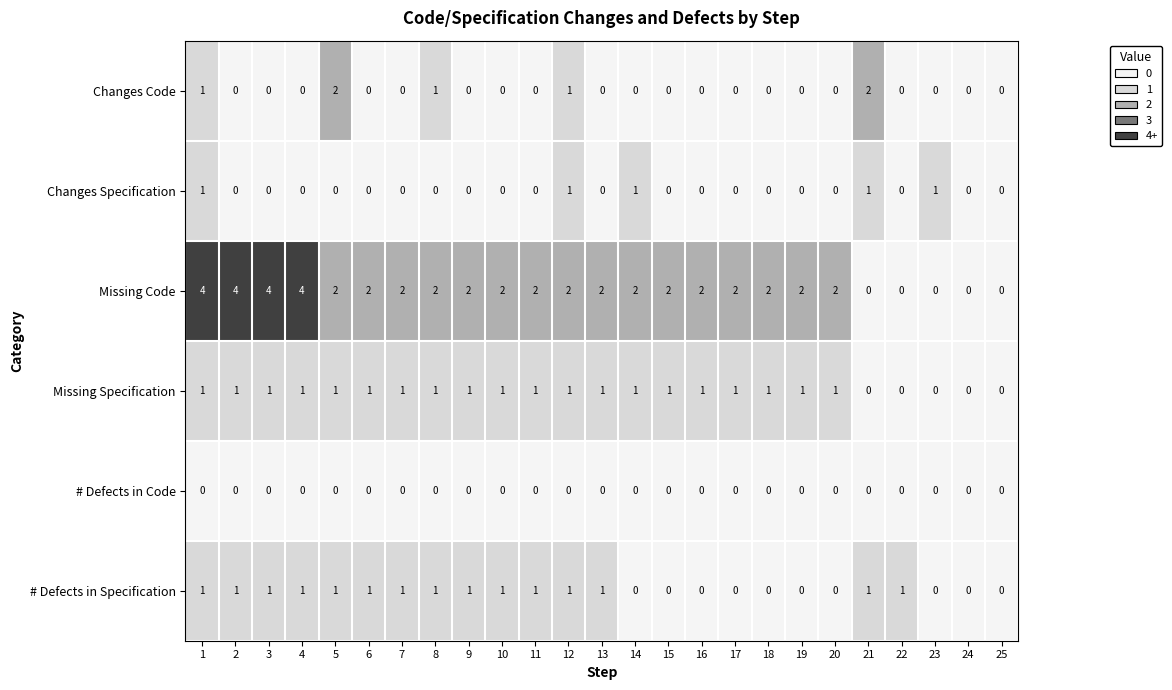

How many # Defects in Specification values are between 0 and 1?

25